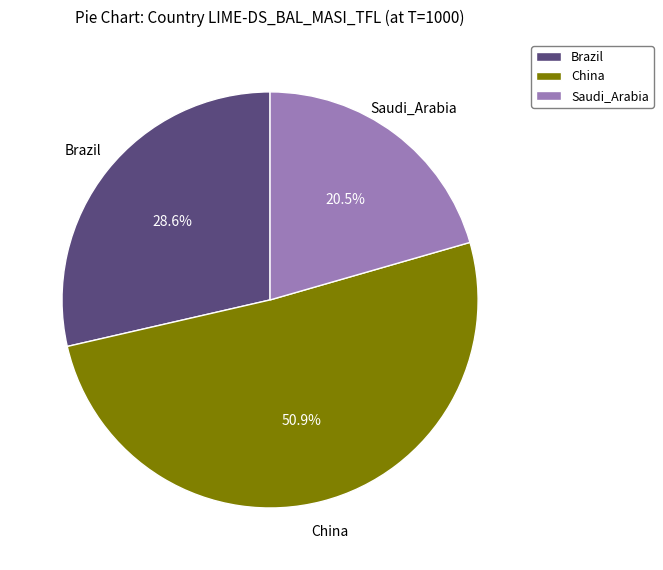

What is the smallest slice in the pie chart?

Saudi_Arabia